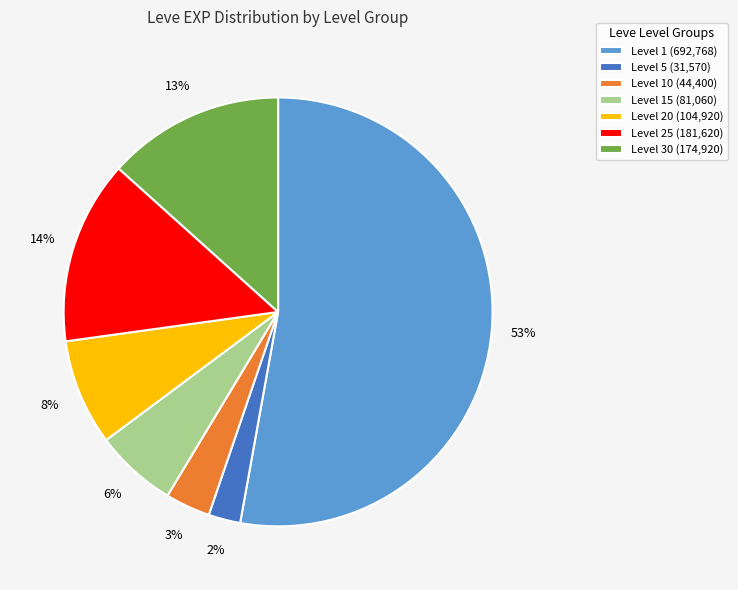

Between Level 10 (44,400) and Level 20 (104,920), which is larger?

Level 20 (104,920)